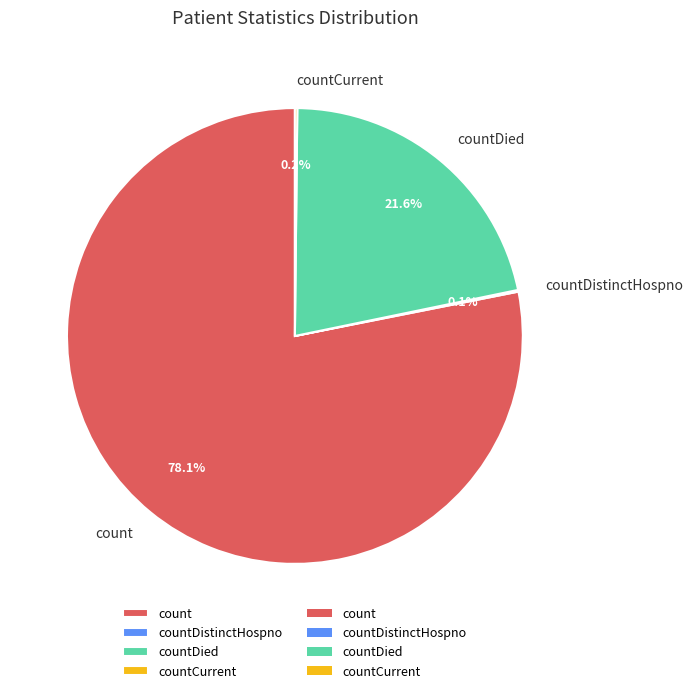

What is the ratio of the value at count to the value at countDied?

3.6